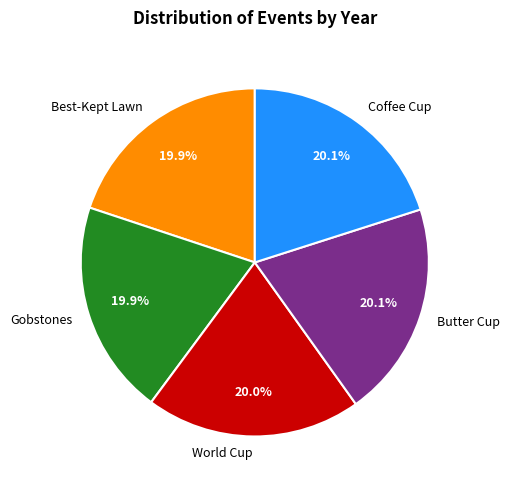

What is the ratio of the value at Coffee Cup to the value at Butter Cup?

1.0